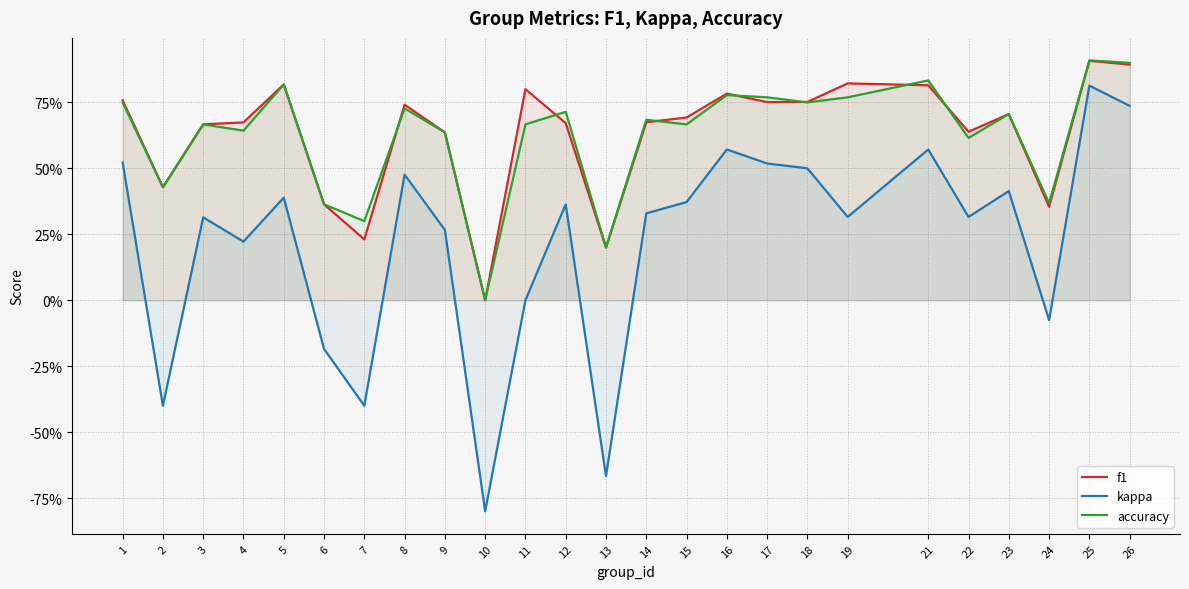

Count the number of data series in this chart.

3